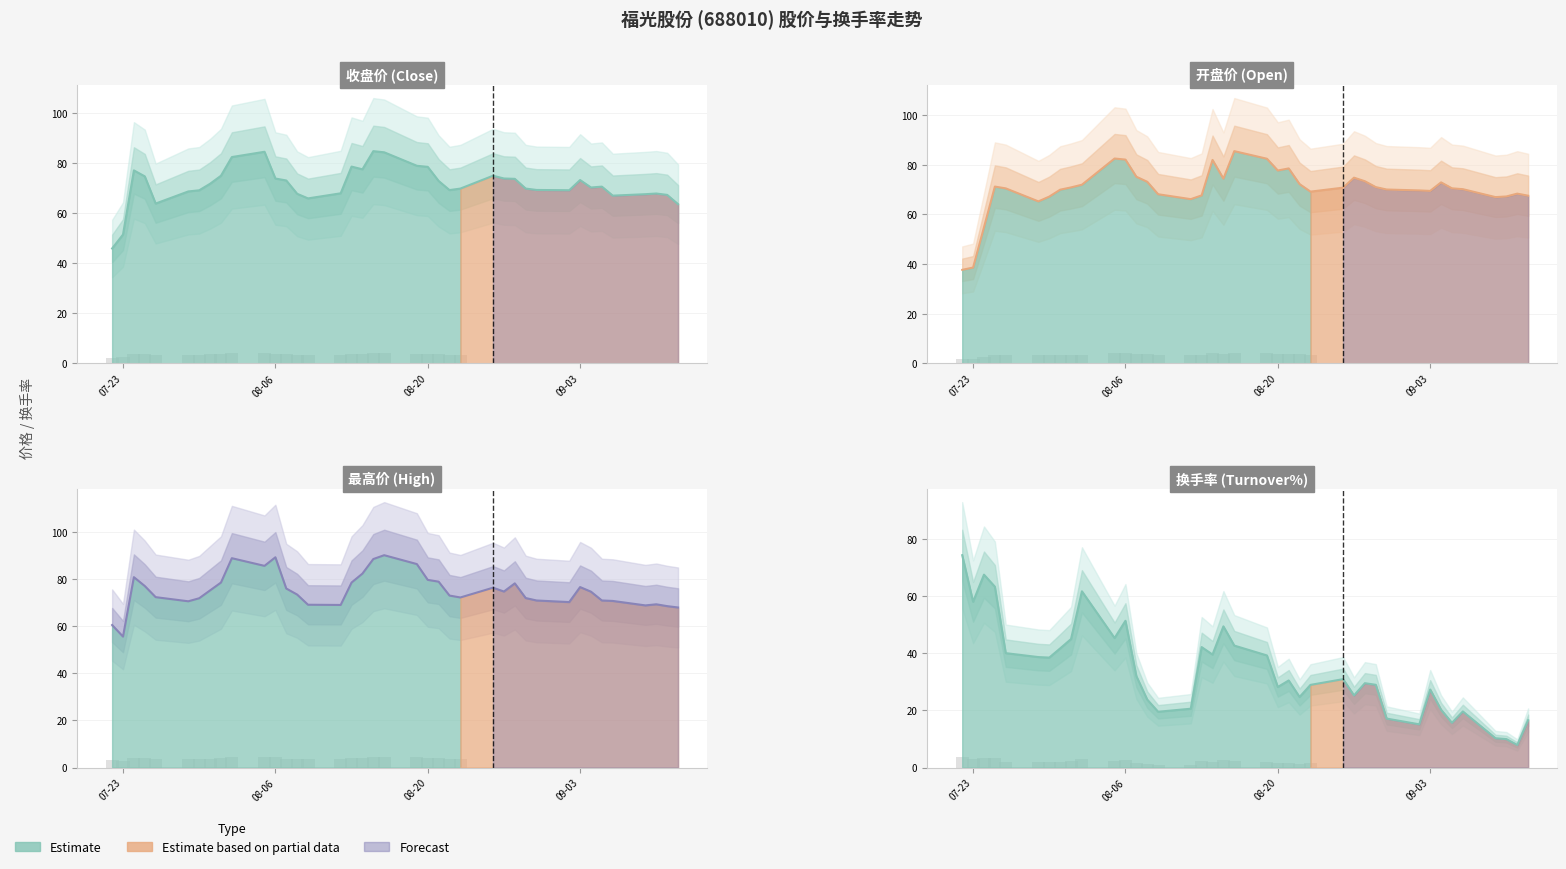

How many groups of bars are there?

39